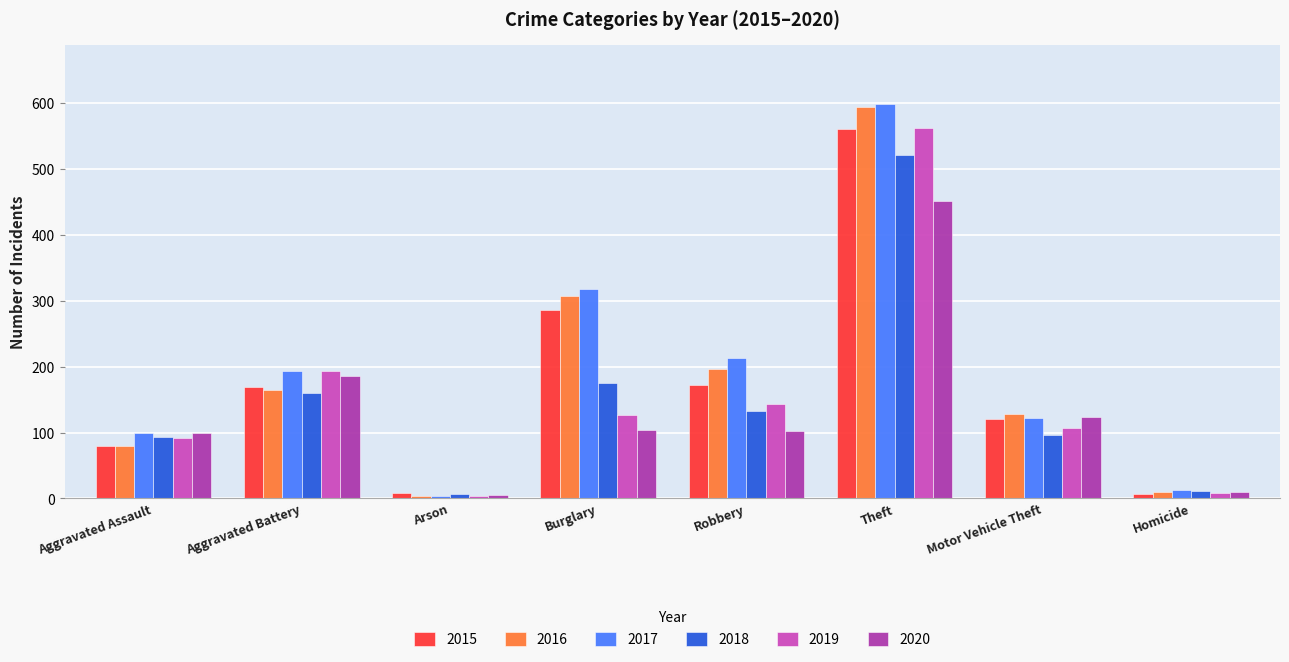

Rank the series at Burglary from lowest to highest value.

2020, 2019, 2018, 2015, 2016, 2017